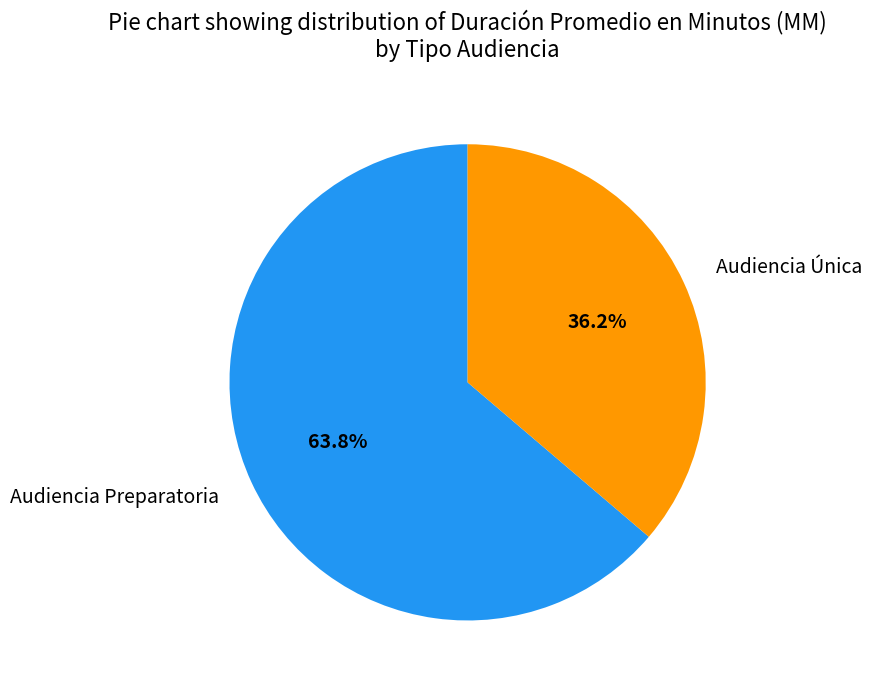

Rank the categories by value from highest to lowest.

Audiencia Preparatoria, Audiencia Única